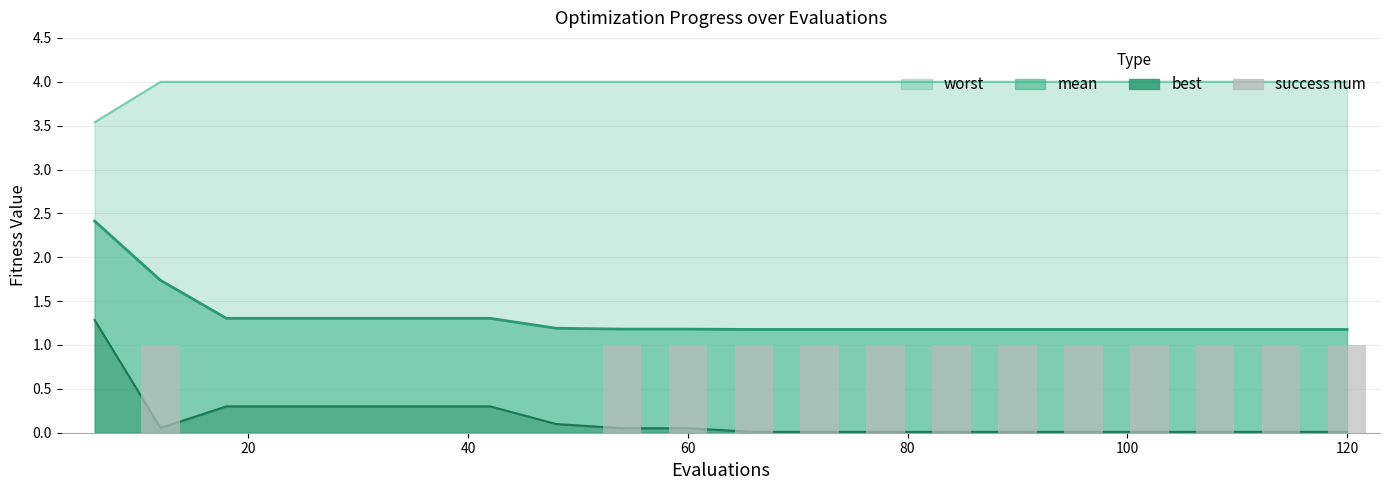

Approximately how many times larger is the value at 60 compared to 80?

1.0